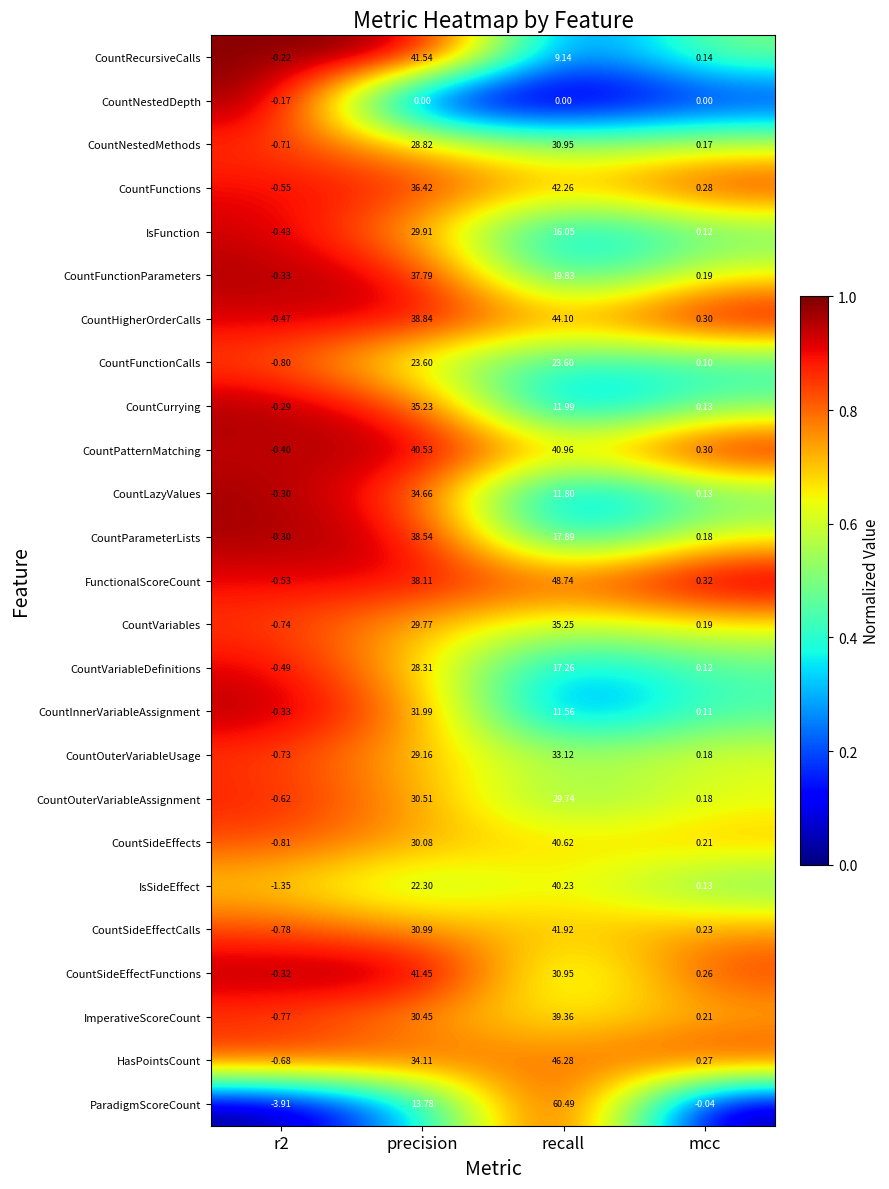

At which label is HasPointsCount closest to 22?

precision